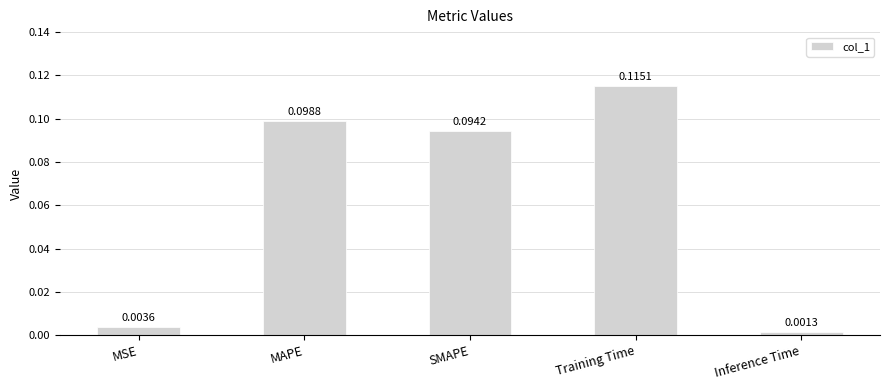

Are the bars grouped side by side (vs. stacked)?

No